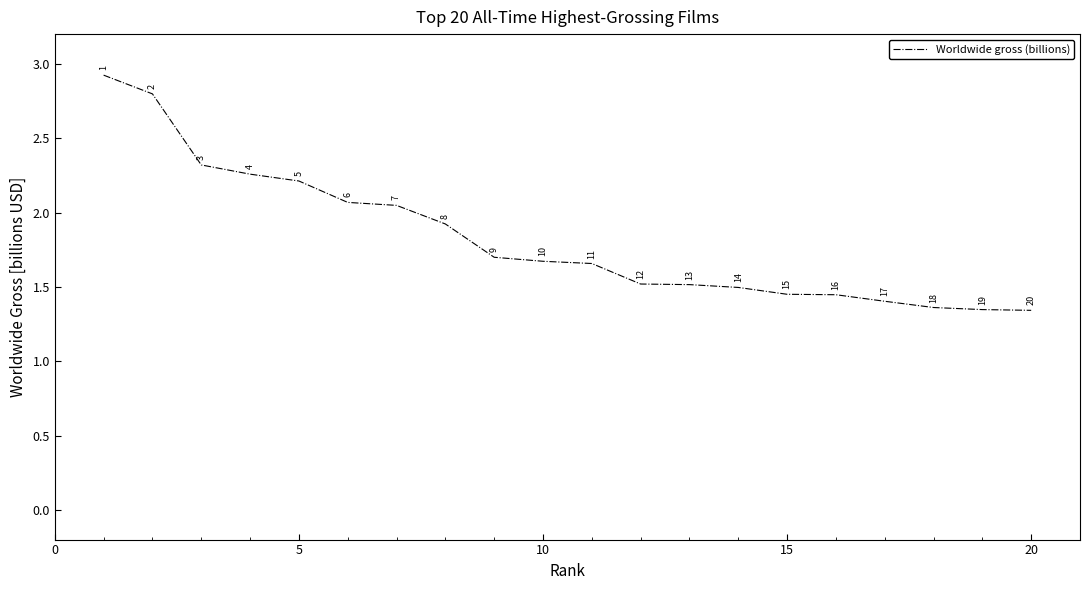

Reading right to left, what are all the values shown in this chart?

1.3	1.3	1.4	1.4	1.4	1.4	1.5	1.5	1.5	1.7	1.7	1.7	1.9	2.0	2.1	2.2	2.3	2.3	2.8	2.9